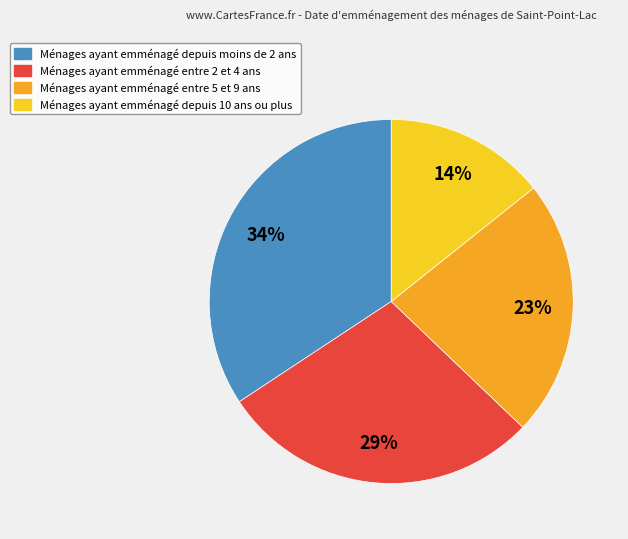

Does any single category account for the majority?

No